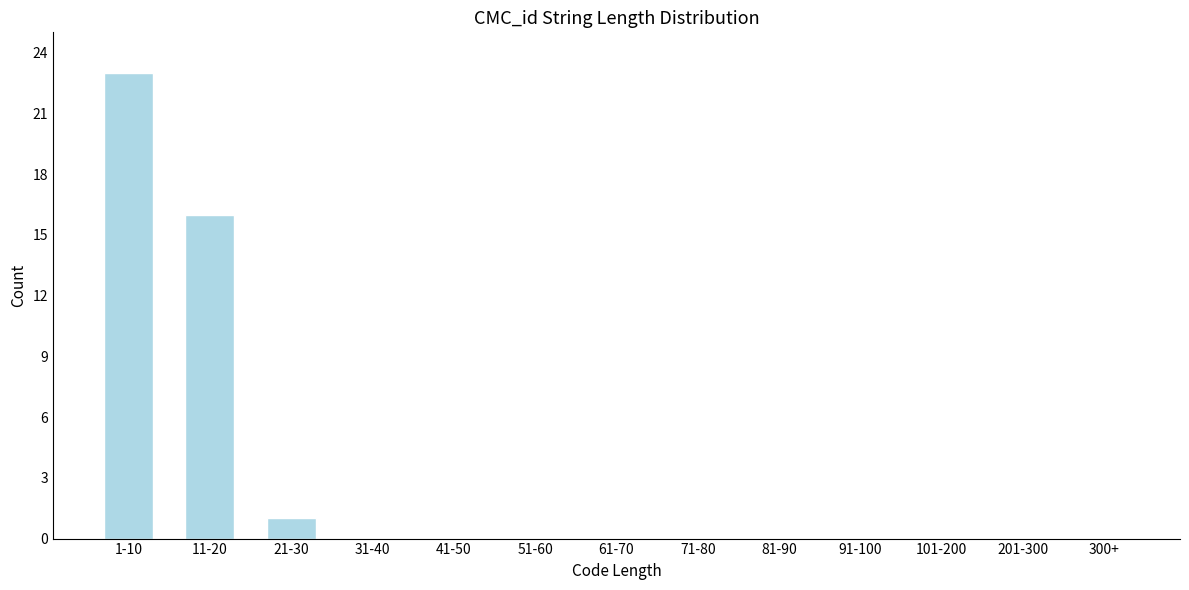

Reading left to right, transcribe all the data shown in this chart.

1-10=23	11-20=16	21-30=1	31-40=0	41-50=0	51-60=0	61-70=0	71-80=0	81-90=0	91-100=0	101-200=0	201-300=0	300+=0